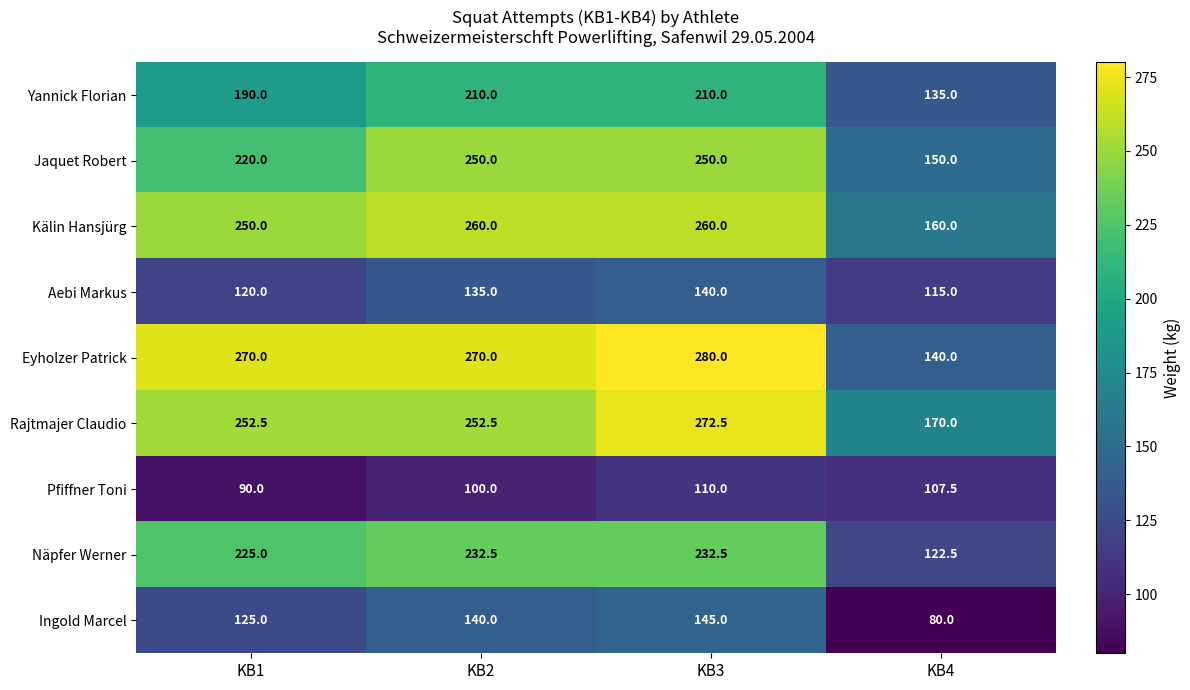

Rank the series at KB3 from lowest to highest value.

Pfiffner Toni, Aebi Markus, Ingold Marcel, Yannick Florian, Näpfer Werner, Jaquet Robert, Kälin Hansjürg, Rajtmajer Claudio, Eyholzer Patrick